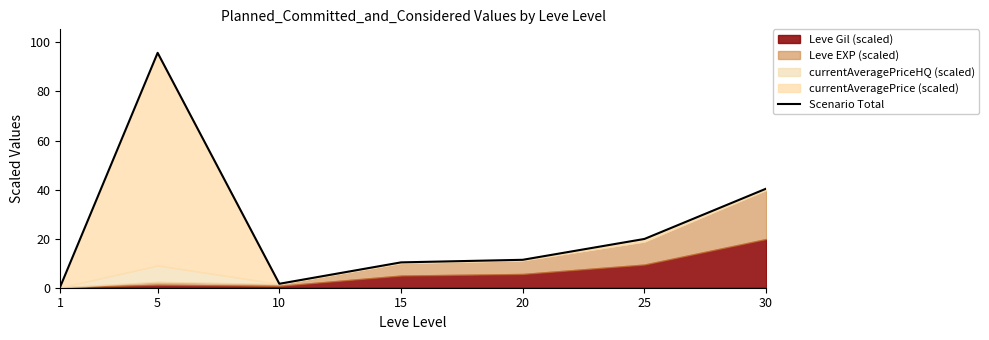

Where does the data first go above 11?

5